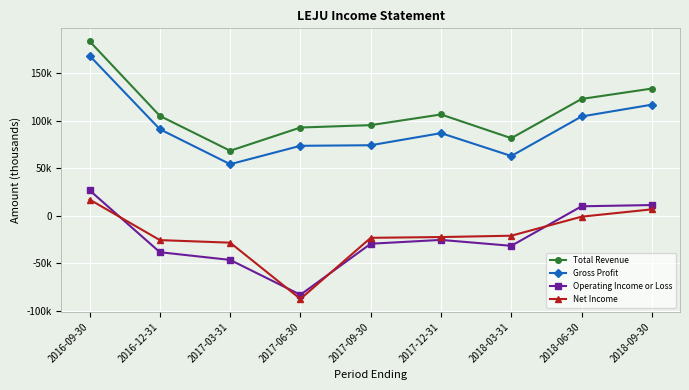

True or false: Total Revenue has more than 1 interior local peaks.

False